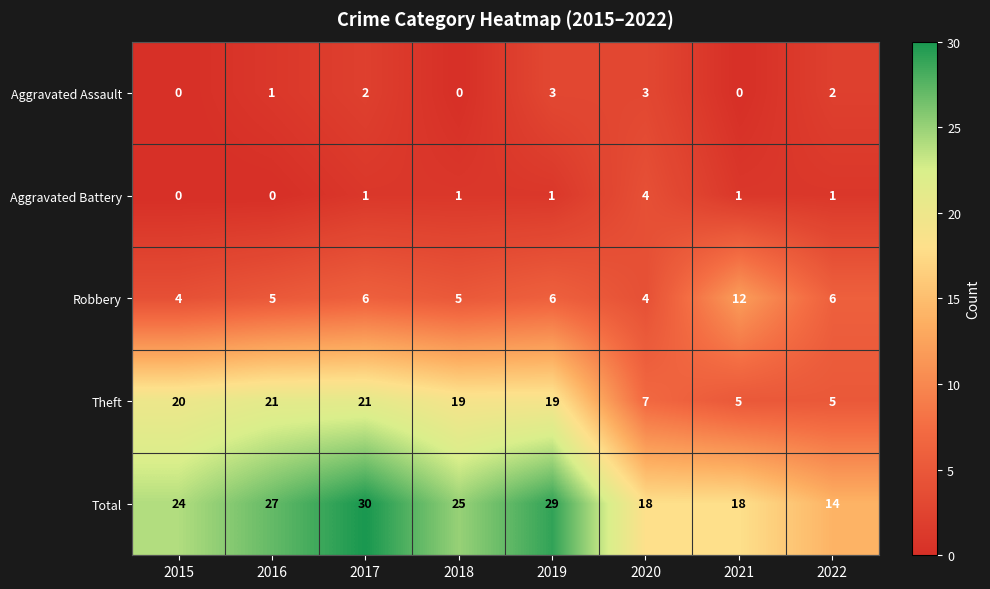

What is the greatest value displayed?

30